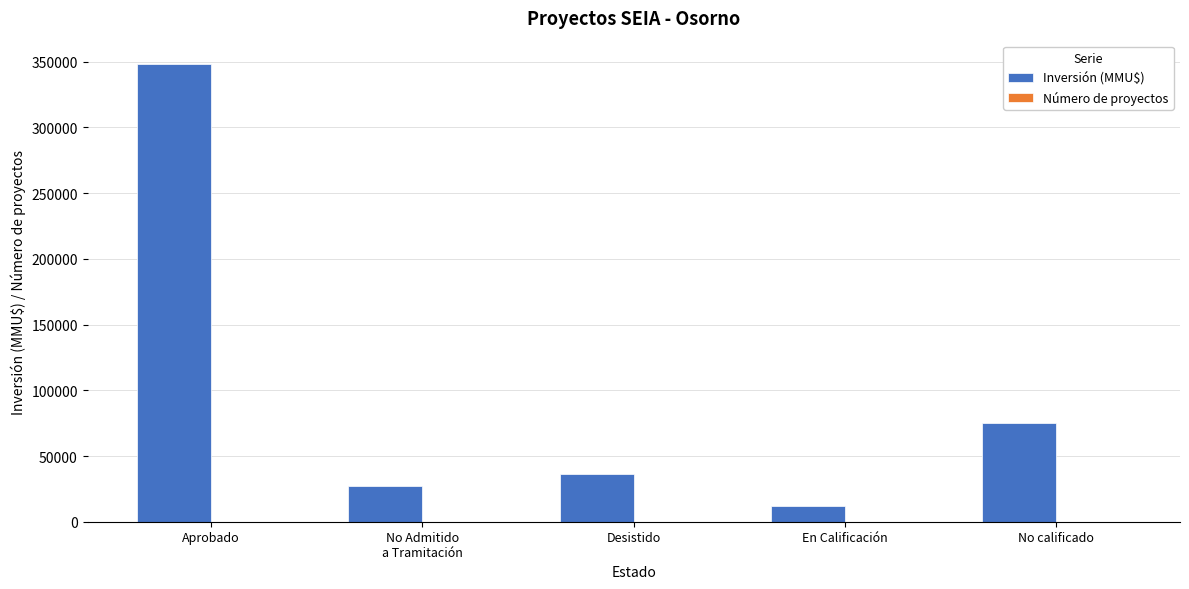

Does the chart contain stacked bars?

No